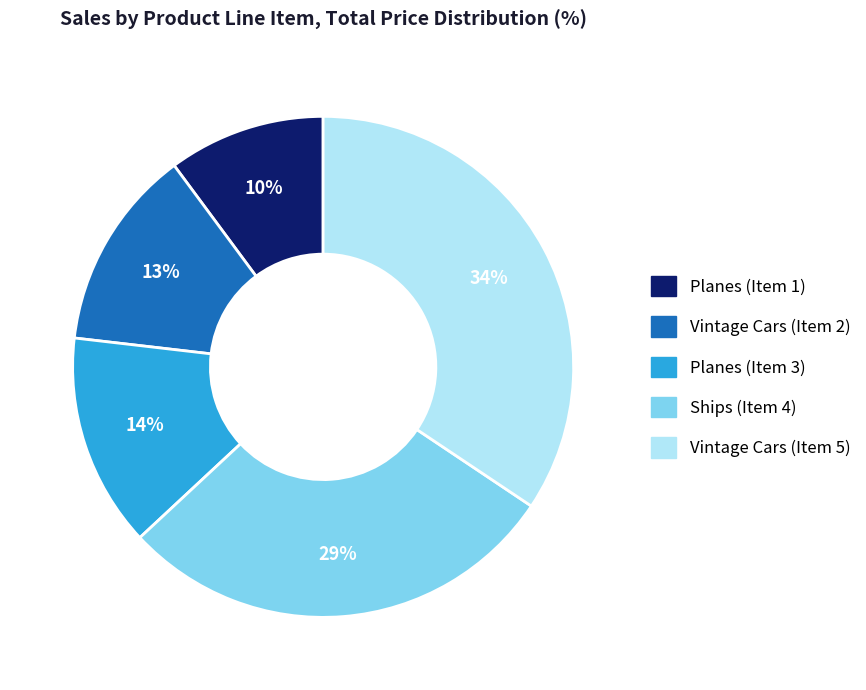

To the nearest percent, what percentage of the pie is Planes (Item 1)?

10%